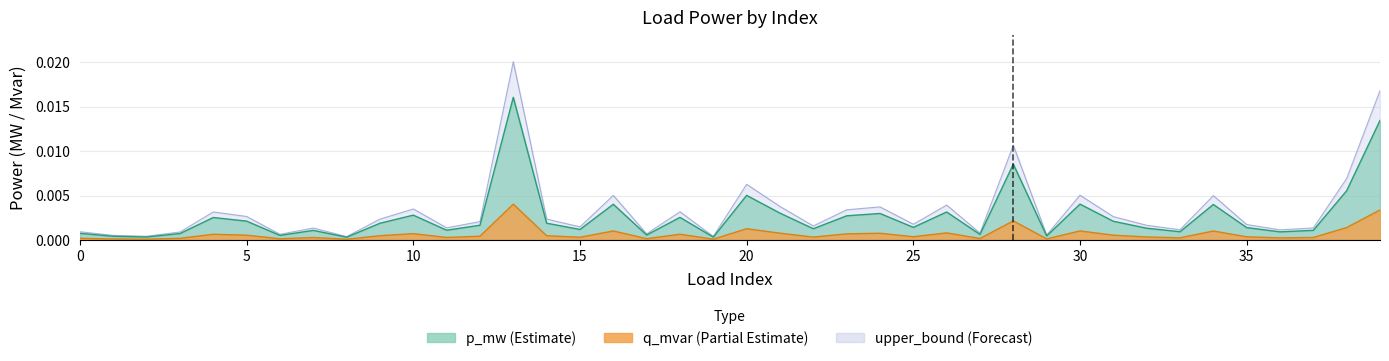

At 25, list the series in order from smallest to largest.

q_mvar, p_mw, upper_bound